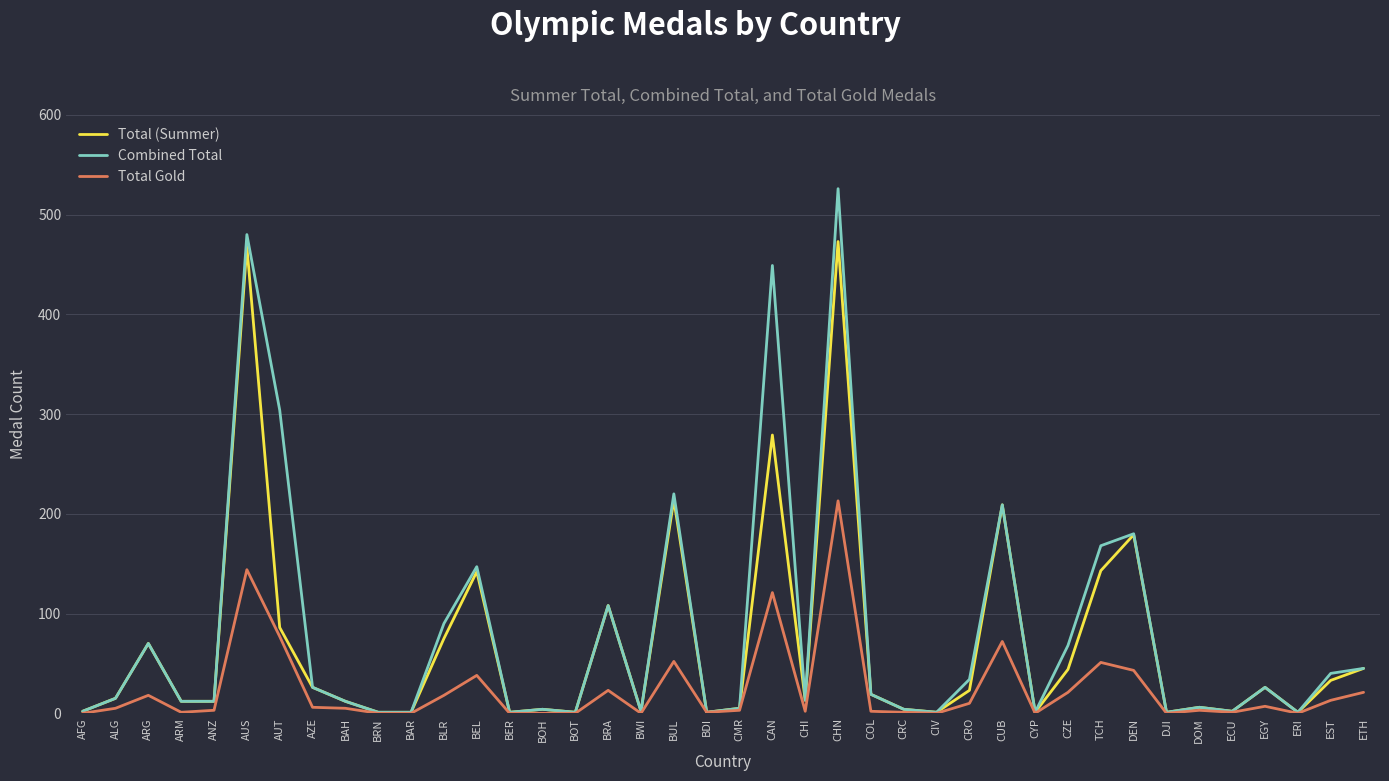

The value of Total Gold at CZE is 21. True or false?

True